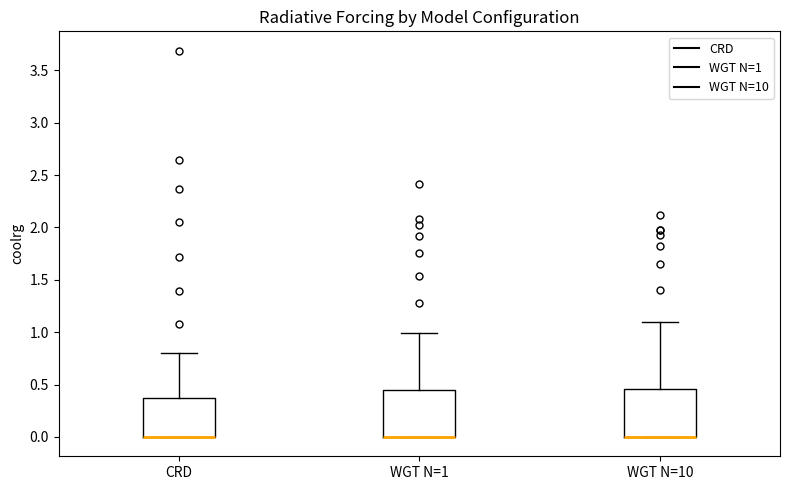

Reading left to right, read every box against the y-axis: the position of its median line, the range the box covers, and the ends of its whiskers. The values are not printed on the chart, so give them approximately, as read against the axis.

CRD: median 0.00 (drawn on the box's lower edge), box 0.00 to 0.35, whiskers 0.00 to 0.80
WGT N=1: median 0.00 (drawn on the box's lower edge), box 0.00 to 0.45, whiskers 0.00 to 1.00
WGT N=10: median 0.00 (drawn on the box's lower edge), box 0.00 to 0.45, whiskers 0.00 to 1.10